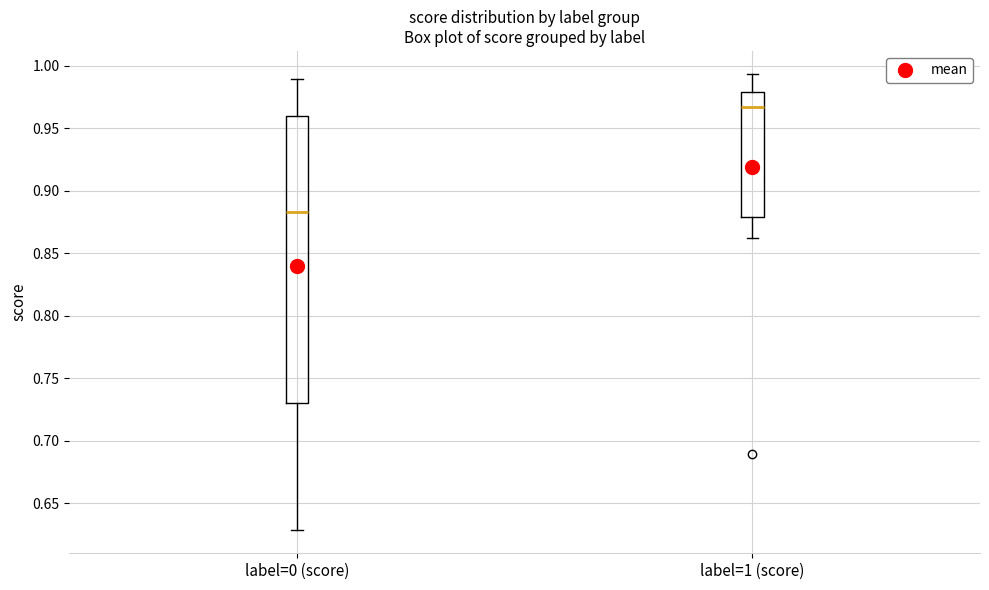

Which box's median line is the lowest?

label=0 (score)